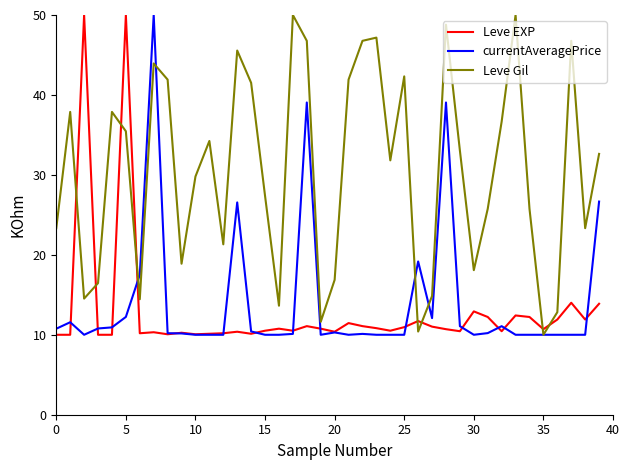

What is the minimum value shown in the chart?

10.0